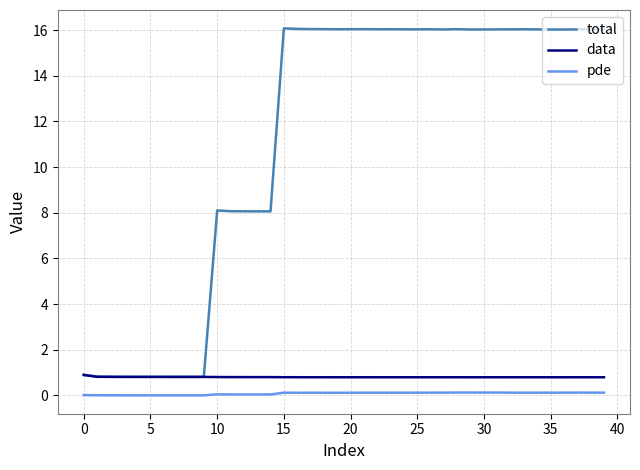

What is the maximum value for data?

0.9